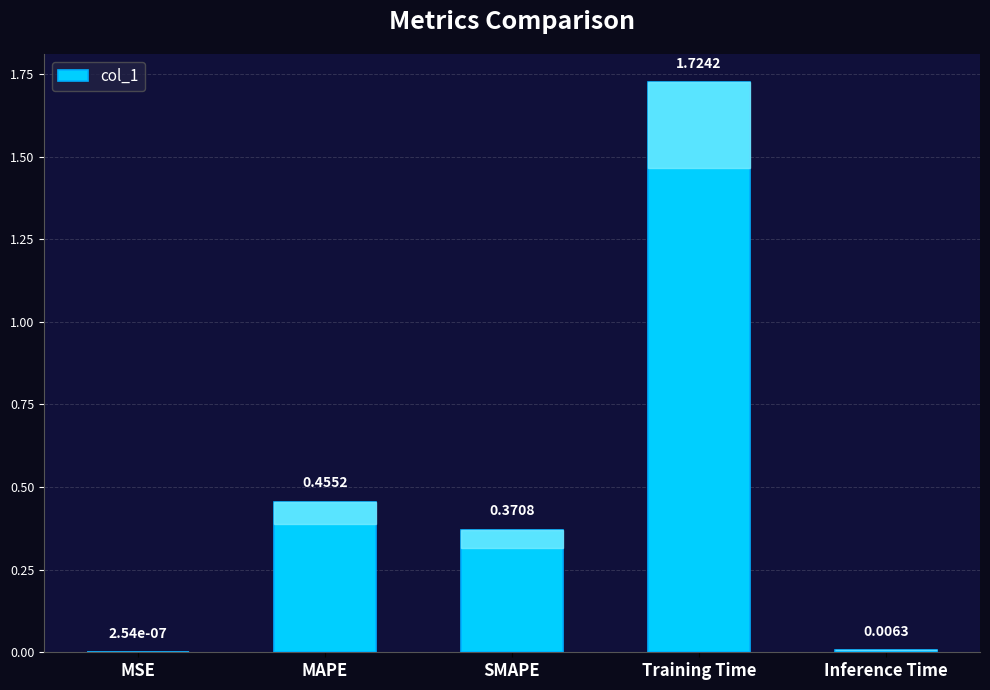

Are the bars horizontal?

No